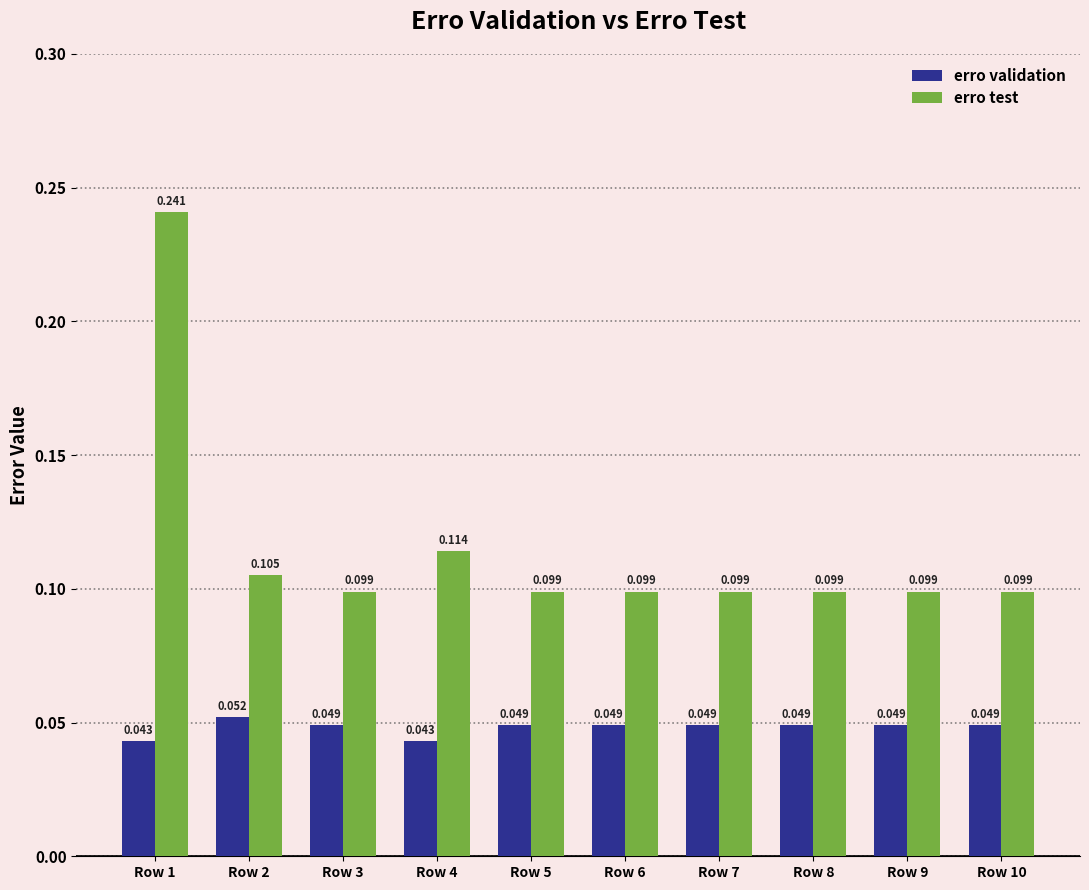

Which series has the widest spread of values?

erro test